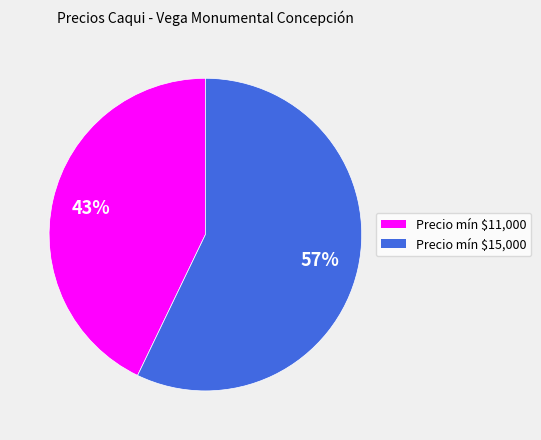

To the nearest percent, what is the average slice percentage?

50%